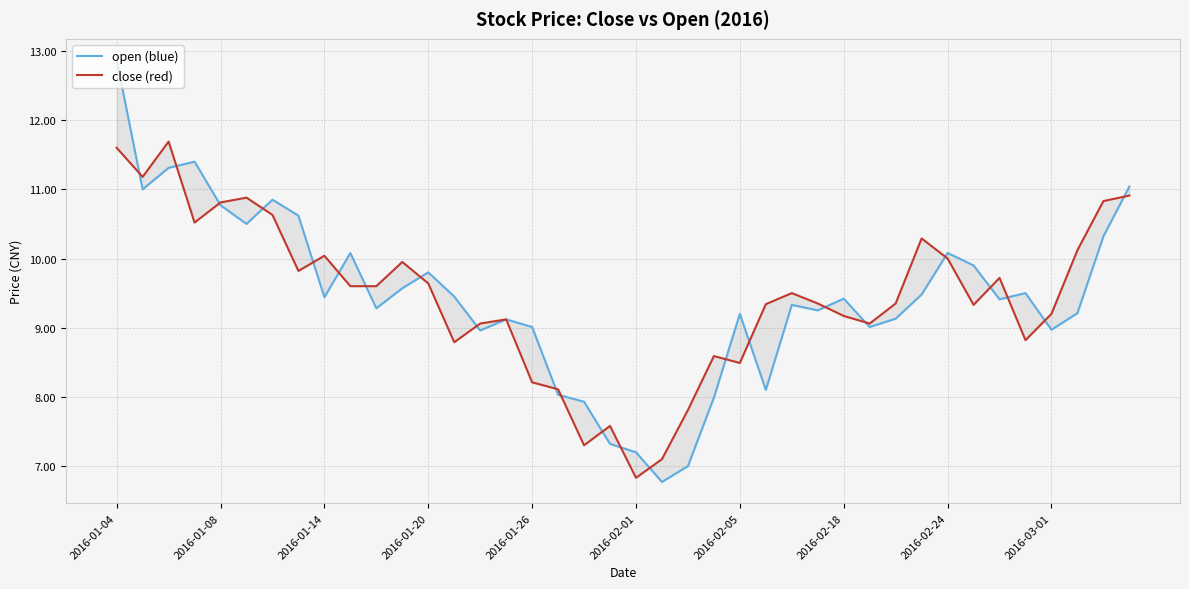

Reading left to right, transcribe all the data shown in this chart.

open: 12.9	11.0	11.3	11.4	10.8	10.5	10.8	10.6	9.4	10.1	9.3	9.6	9.8	9.4	9.0	9.1	9.0	8.0	7.9	7.3	7.2	6.8	7.0	8.0	9.2	8.1	9.3	9.2	9.4	9.0	9.1	9.5	10.1	9.9	9.4	9.5	9.0	9.2	10.3	11.0
close: 11.6	11.2	11.7	10.5	10.8	10.9	10.6	9.8	10.0	9.6	9.6	9.9	9.6	8.8	9.1	9.1	8.2	8.1	7.3	7.6	6.8	7.1	7.8	8.6	8.5	9.3	9.5	9.3	9.2	9.1	9.3	10.3	10.0	9.3	9.7	8.8	9.2	10.1	10.8	10.9